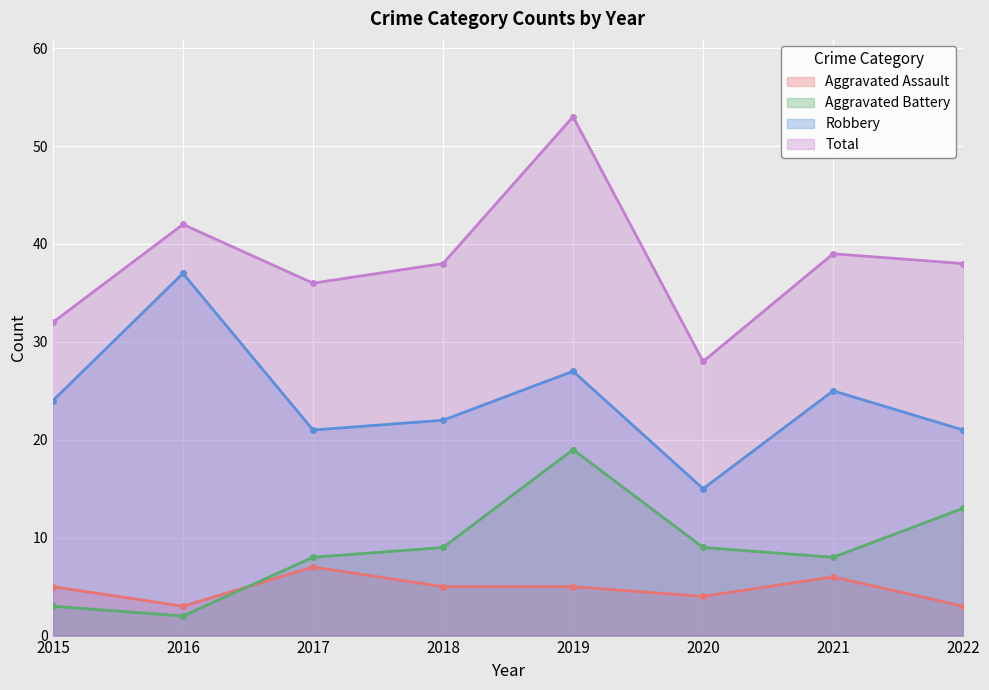

What is the total value across all series at 2016?

84